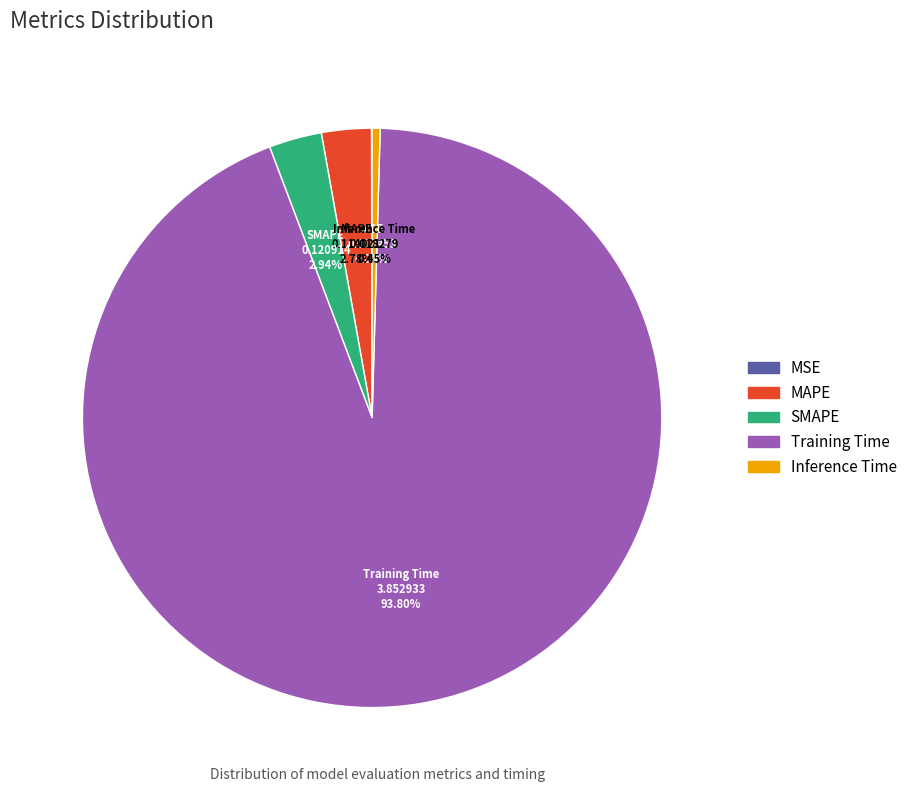

How much of the chart is everything except Training Time?

6.2%